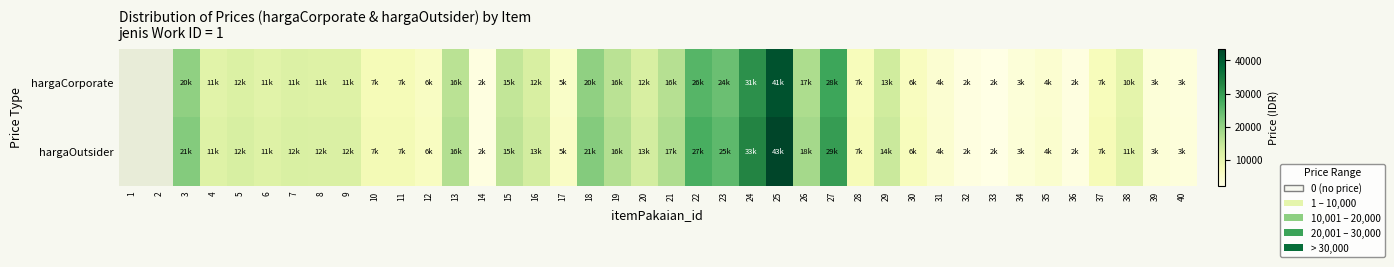

Which label corresponds to the smallest value in the chart?

33